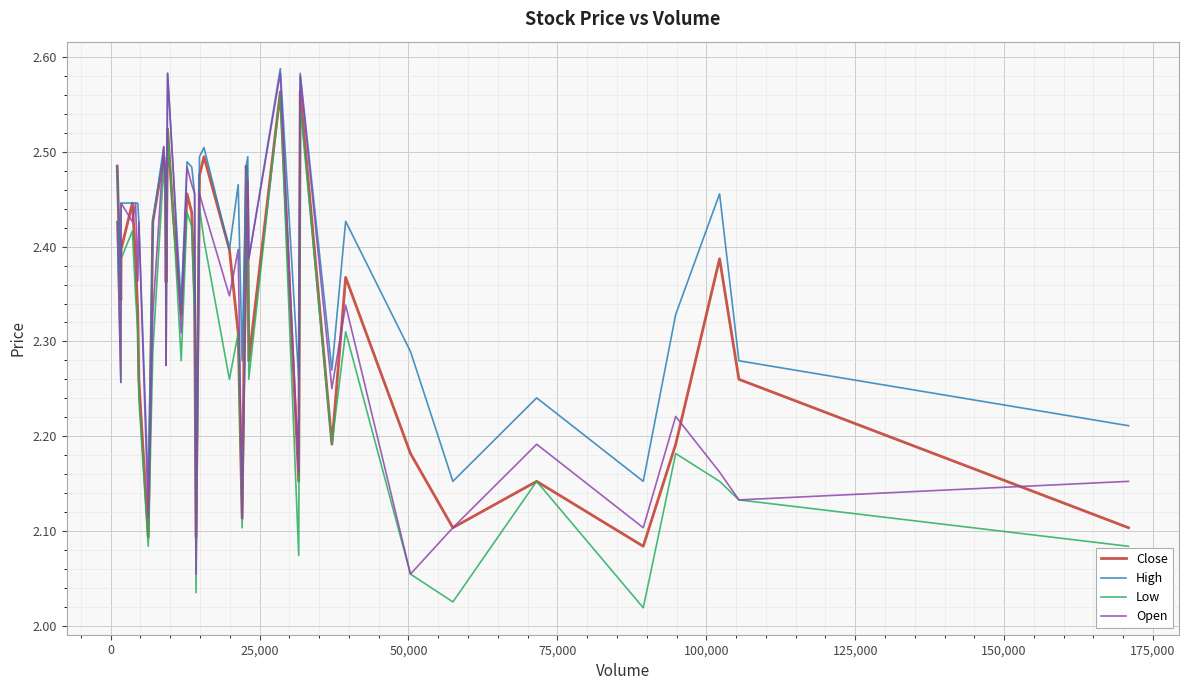

Which series has the largest total across all categories?

High